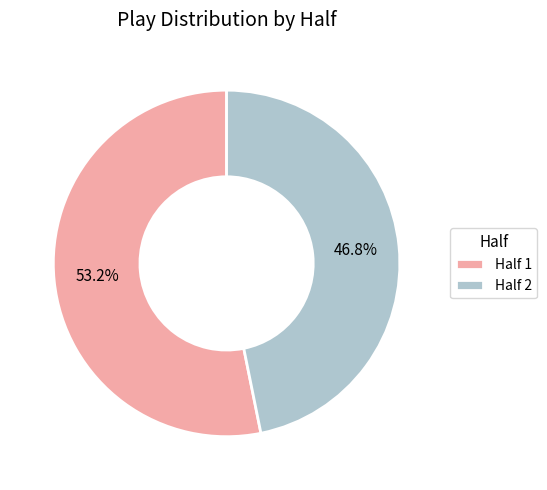

Which slice is the largest?

Half 1